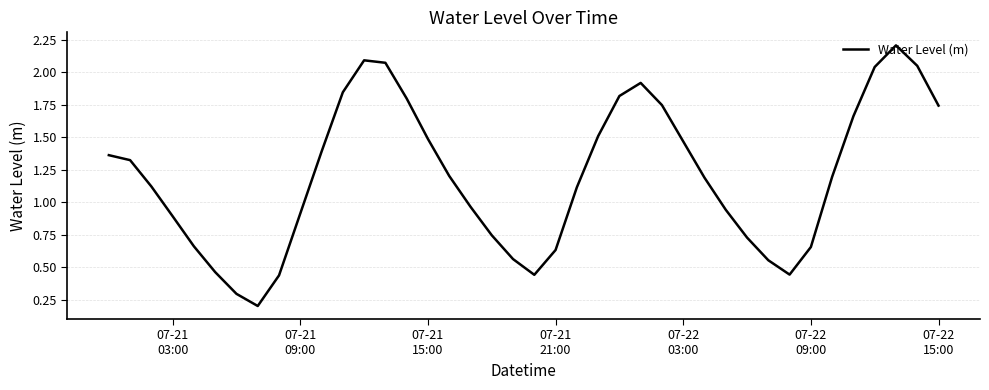

How many lines are shown in the chart?

1